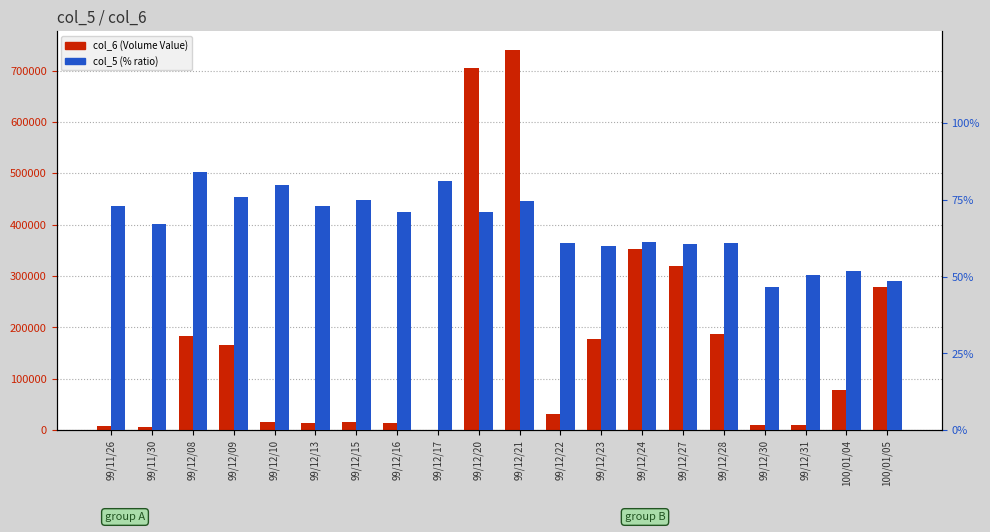

What is the spread (max minus min) of values at 99/12/15?

14925.0